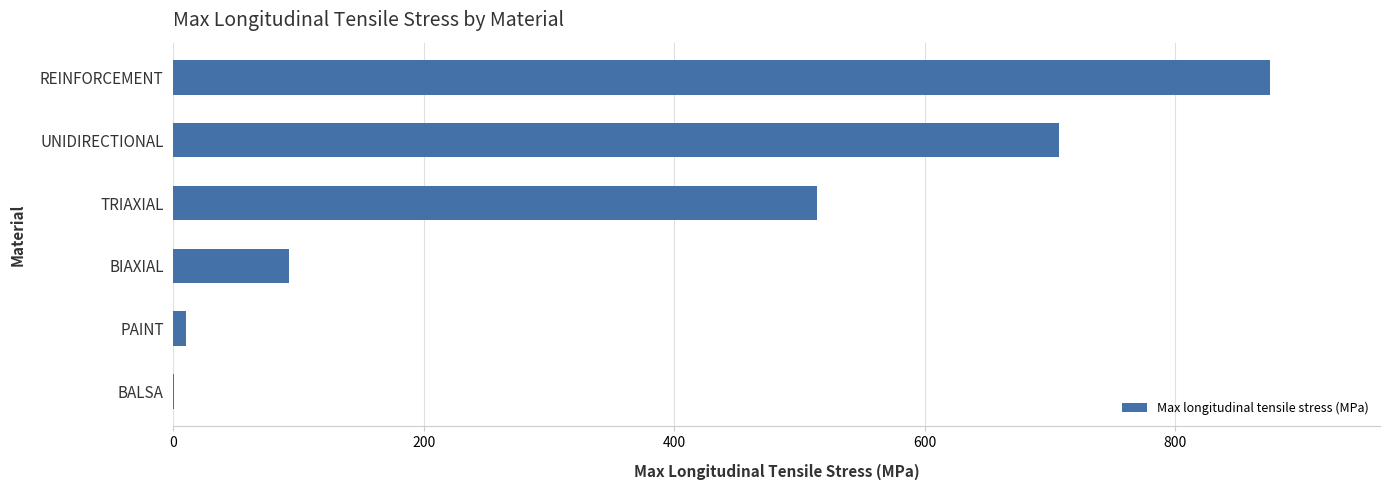

Which has a higher value, REINFORCEMENT or TRIAXIAL?

REINFORCEMENT